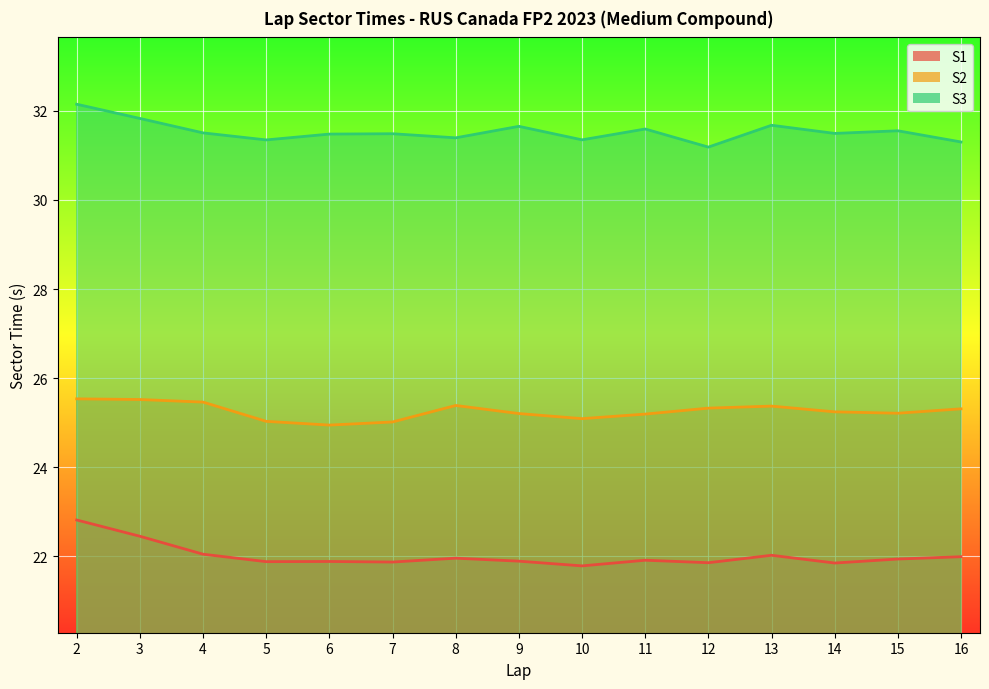

Reading left to right, list all the values displayed in this chart.

S1: 2=22.8	3=22.5	4=22.1	5=21.9	6=21.9	7=21.9	8=22.0	9=21.9	10=21.8	11=21.9	12=21.9	13=22.0	14=21.9	15=21.9	16=22.0
S2: 2=25.5	3=25.5	4=25.5	5=25.0	6=24.9	7=25.0	8=25.4	9=25.2	10=25.1	11=25.2	12=25.3	13=25.4	14=25.2	15=25.2	16=25.3
S3: 2=32.1	3=31.8	4=31.5	5=31.3	6=31.5	7=31.5	8=31.4	9=31.7	10=31.4	11=31.6	12=31.2	13=31.7	14=31.5	15=31.6	16=31.3